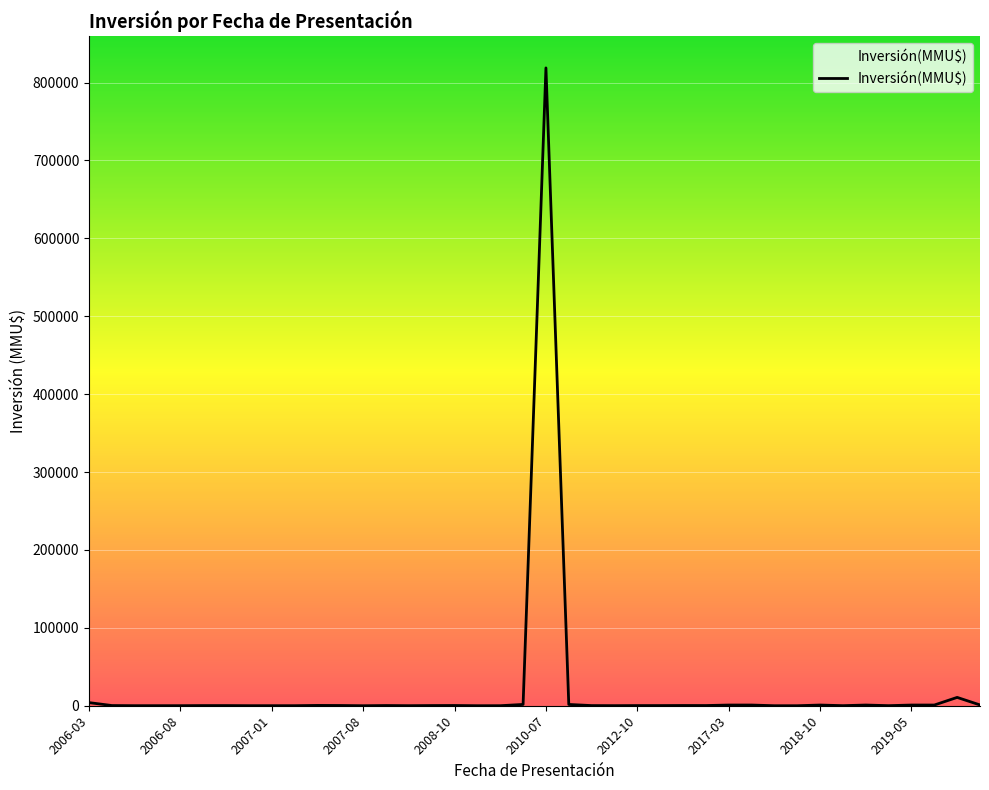

What is the maximum value shown in the chart?

818768